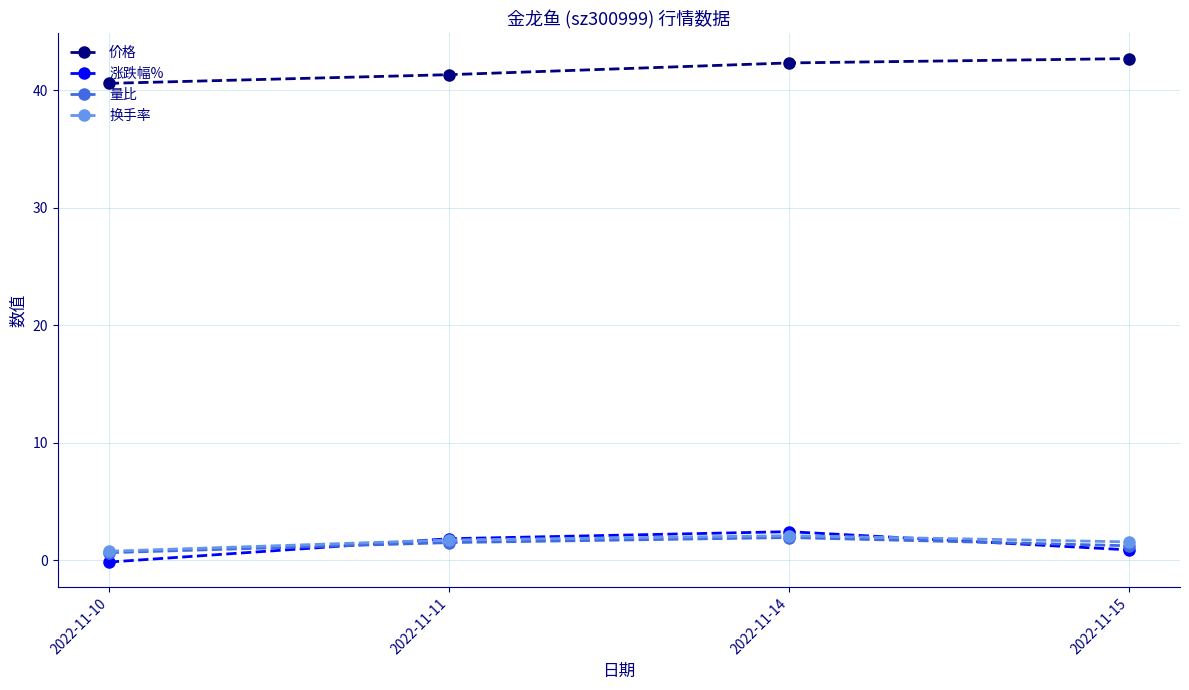

Which label corresponds to the smallest value in the chart?

2022-11-10